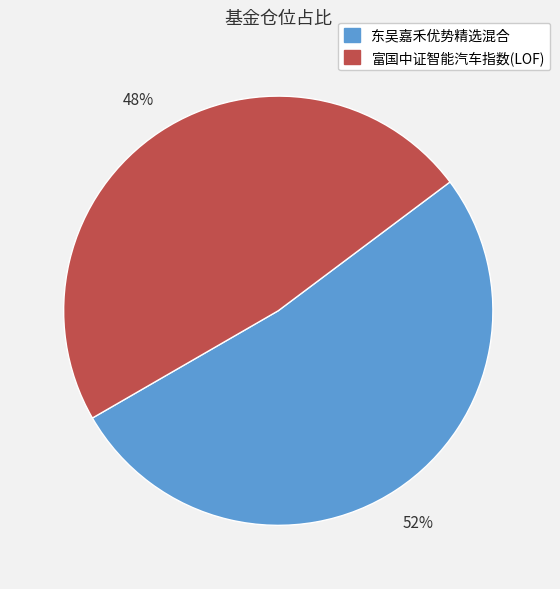

Which category has the biggest portion of the pie?

东吴嘉禾优势精选混合